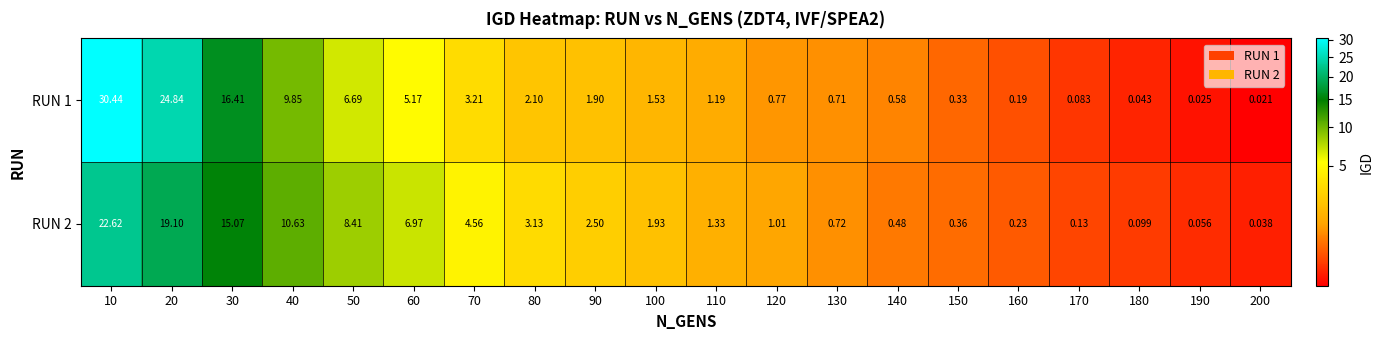

Rank the series by their maximum value, from lowest to highest.

RUN 2, RUN 1